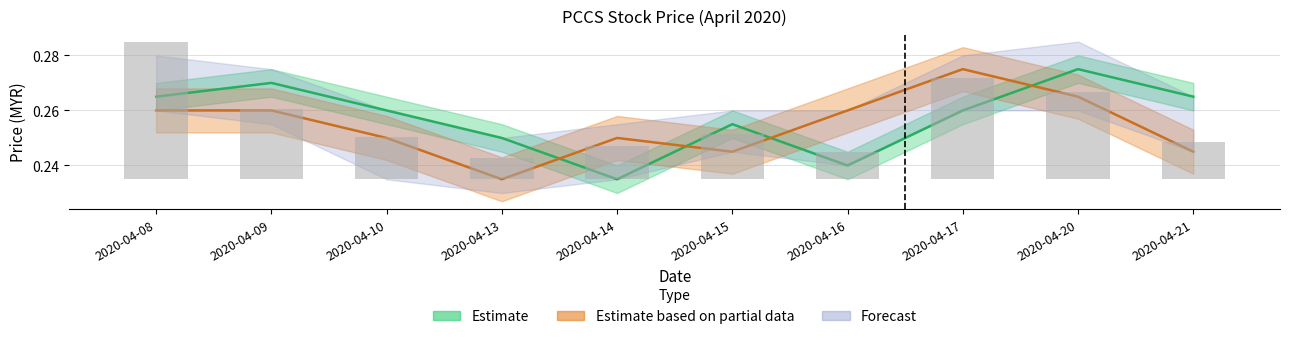

Does the chart contain stacked bars?

No